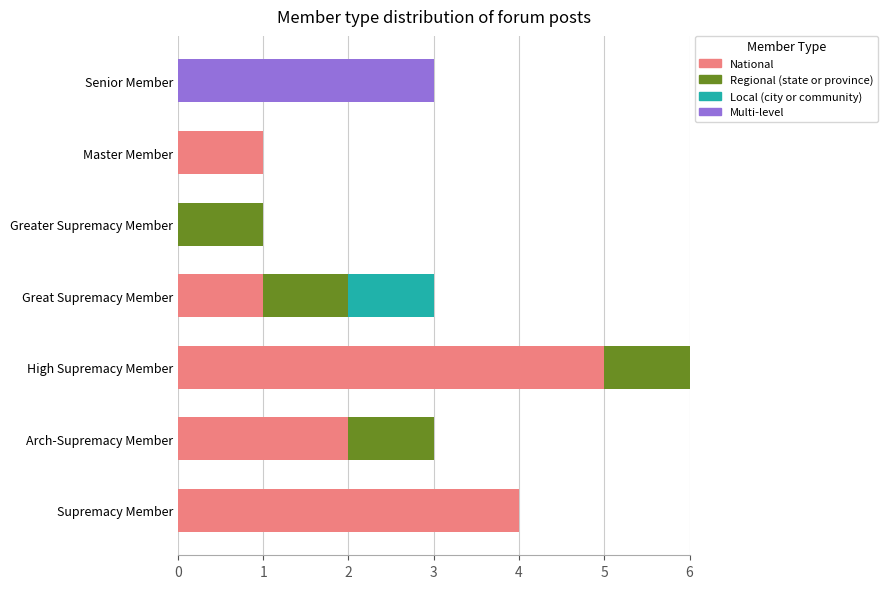

What is the total value across all series at Senior Member?

3